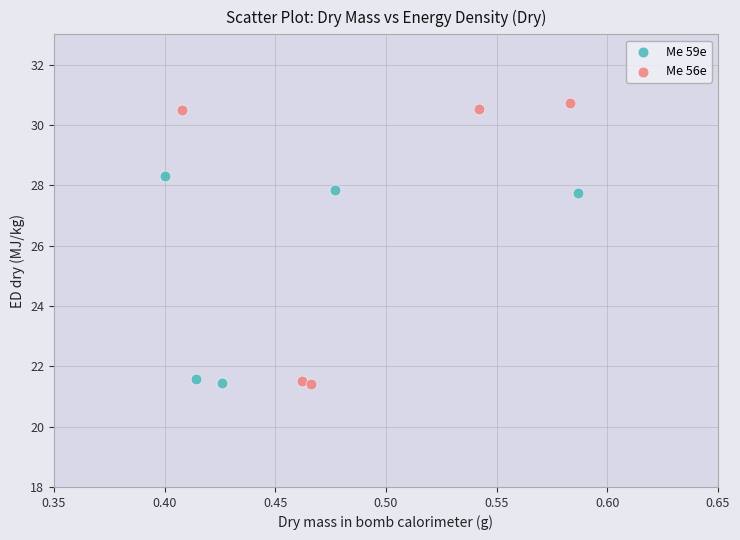

Which series has the widest spread of Y values?

Me 56e